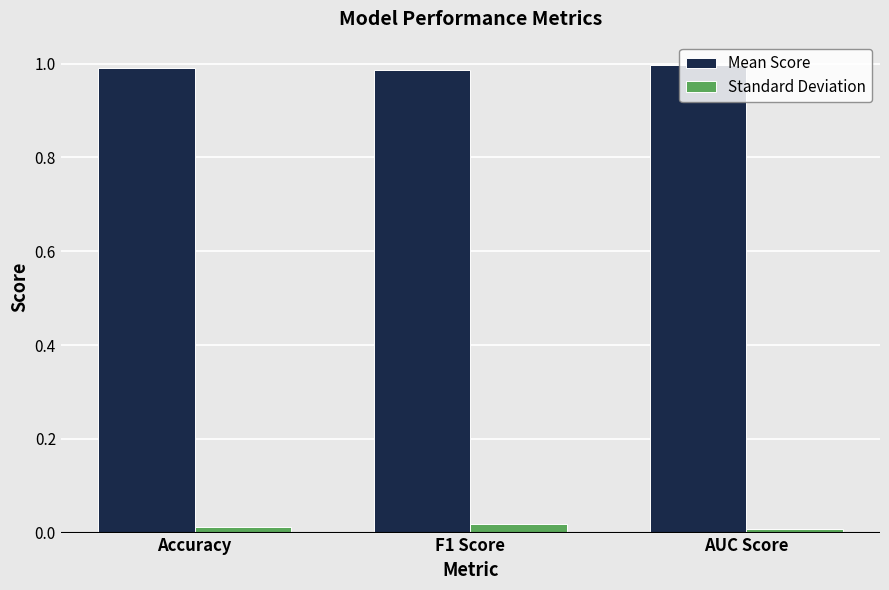

Does the chart contain stacked bars?

No